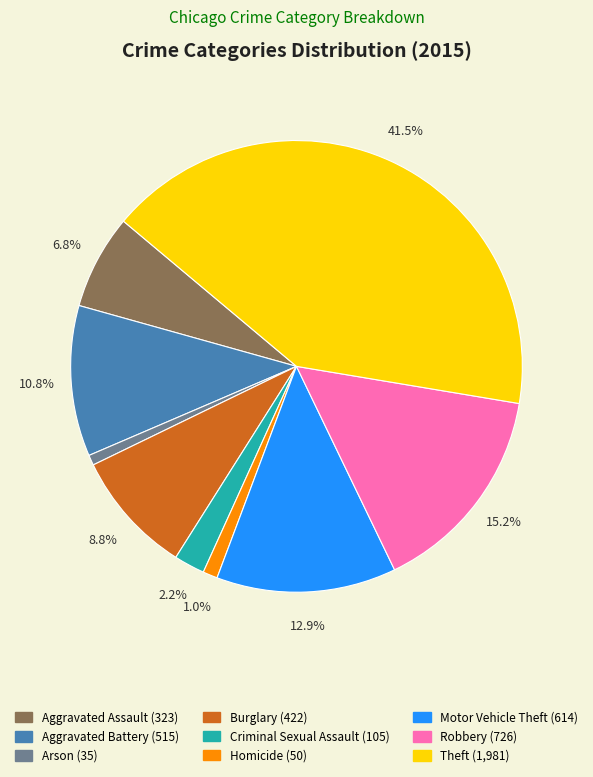

True or false: Robbery accounts for 5% of the total.

False